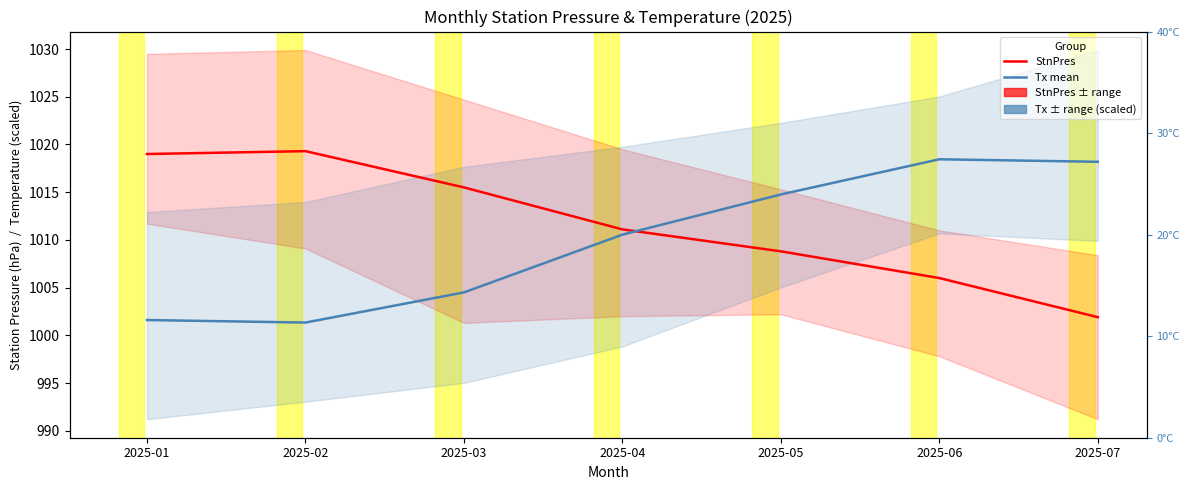

What is the spread (max minus min) of values at 2025-04?

0.5